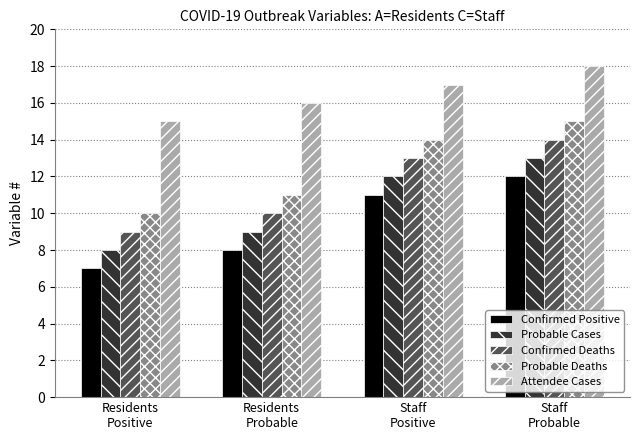

How many groups of bars are there?

4